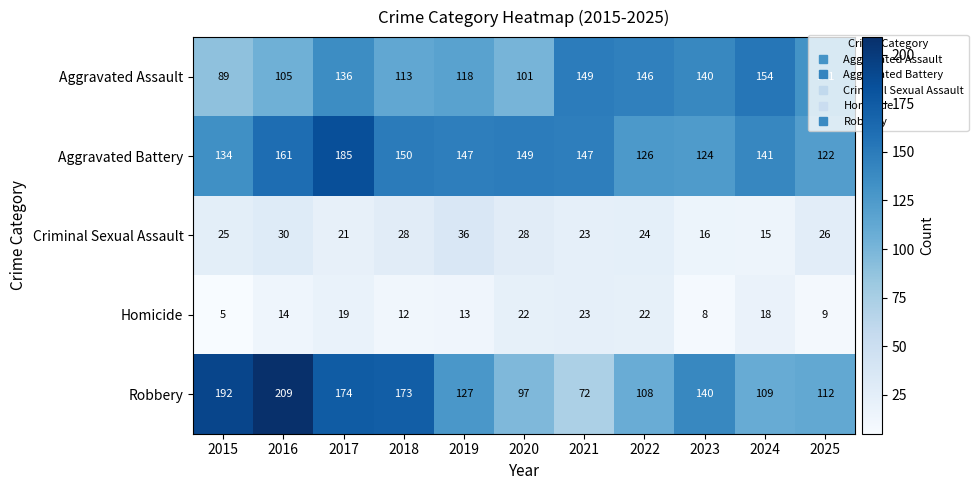

How many series are shown in this chart?

5